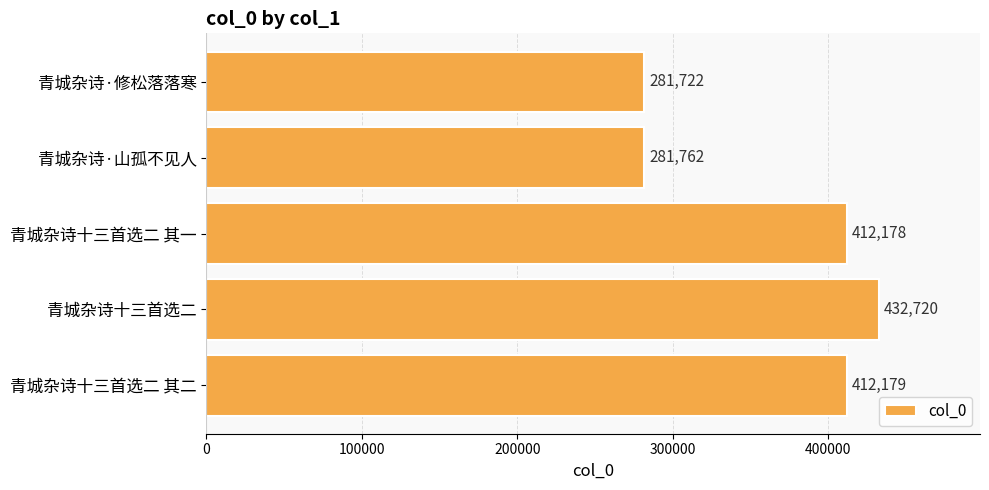

Reading top to bottom, list all the values displayed in this chart.

281722	281762	412178	432720	412179